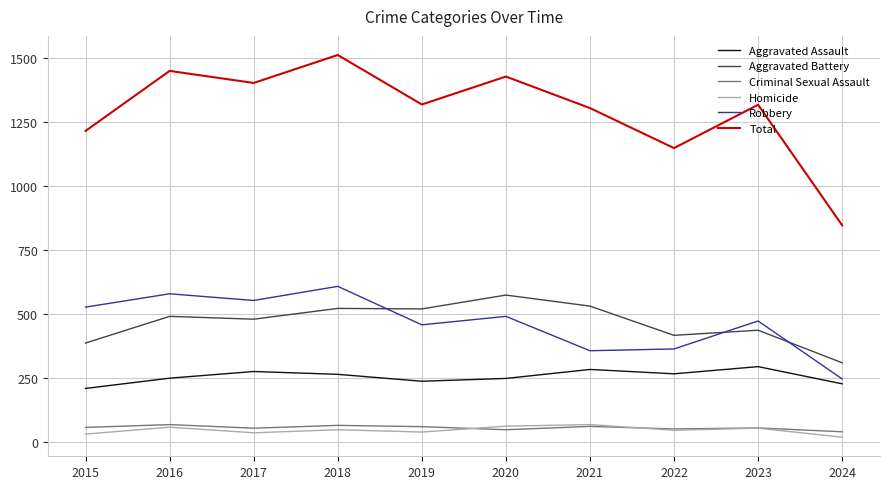

How many values in the Robbery series are below 491?

5